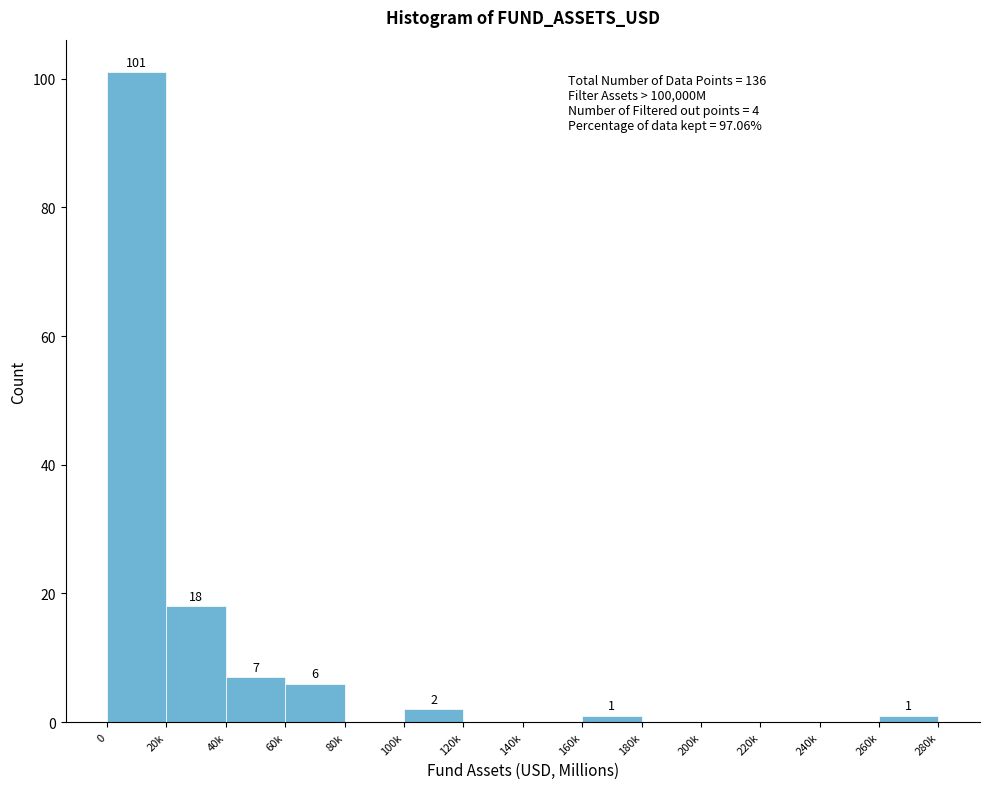

Reading left to right, transcribe all the data shown in this chart.

0=101	20k=18	40k=7	60k=6	80k=0	100k=2	120k=0	140k=0	160k=1	180k=0	200k=0	220k=0	240k=0	260k=1